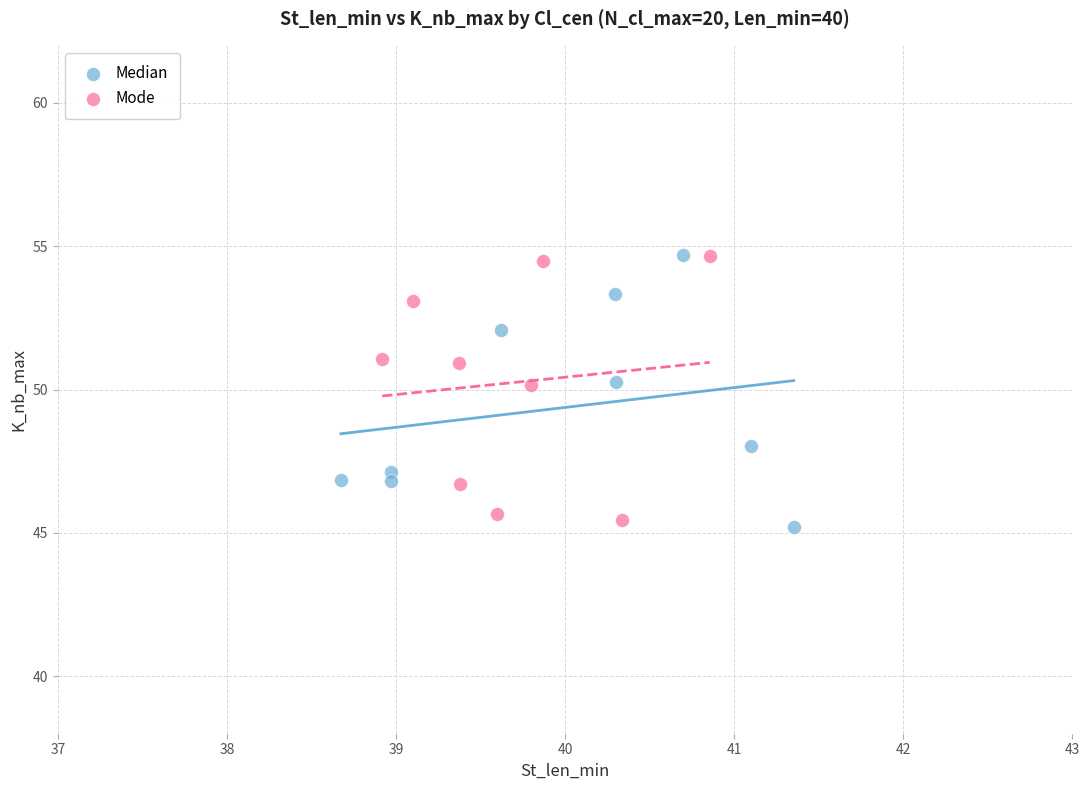

What are all the series names shown in the legend?

Median, Mode